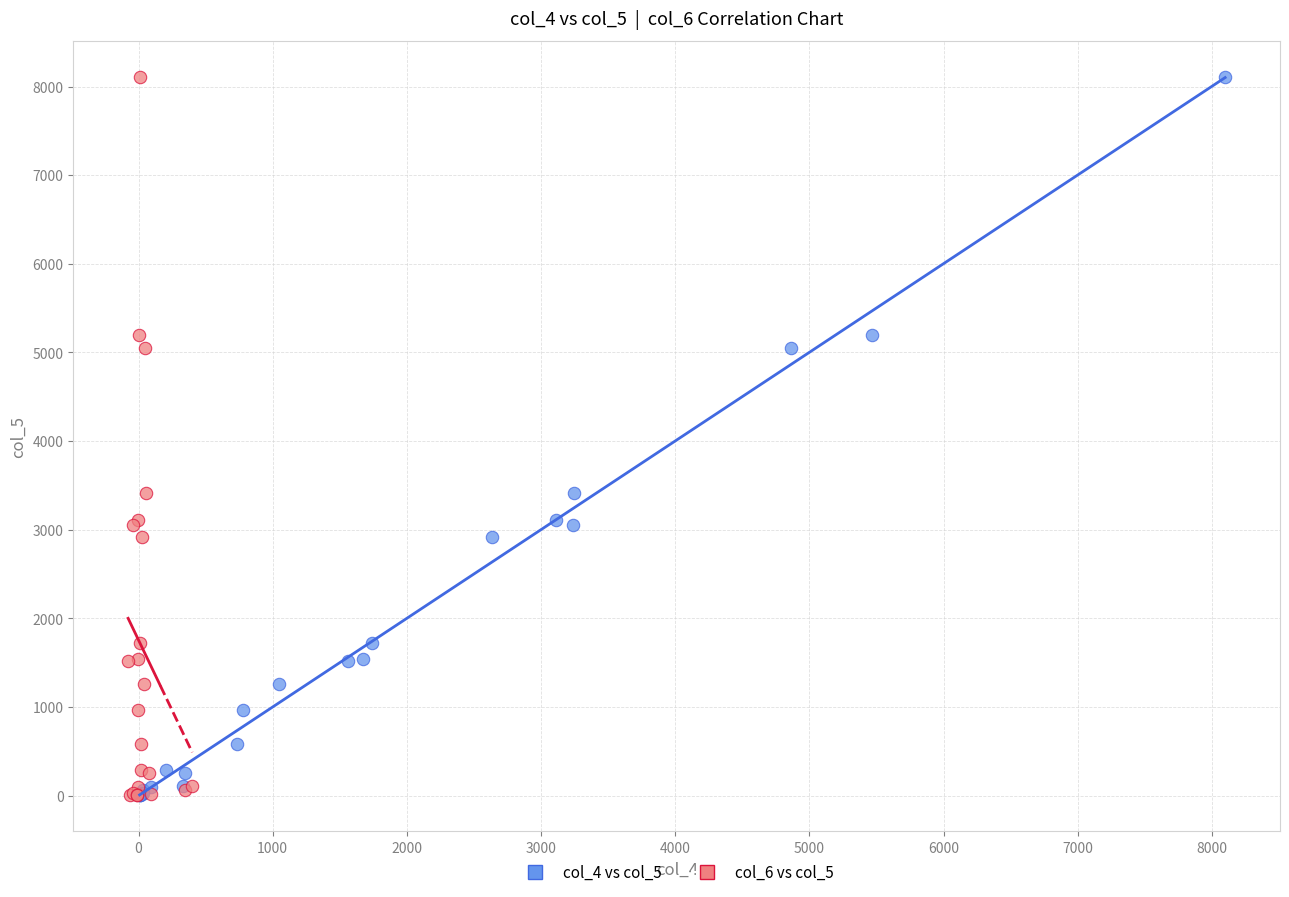

What are all the series names shown in the legend?

col_4 vs col_5, col_6 vs col_5